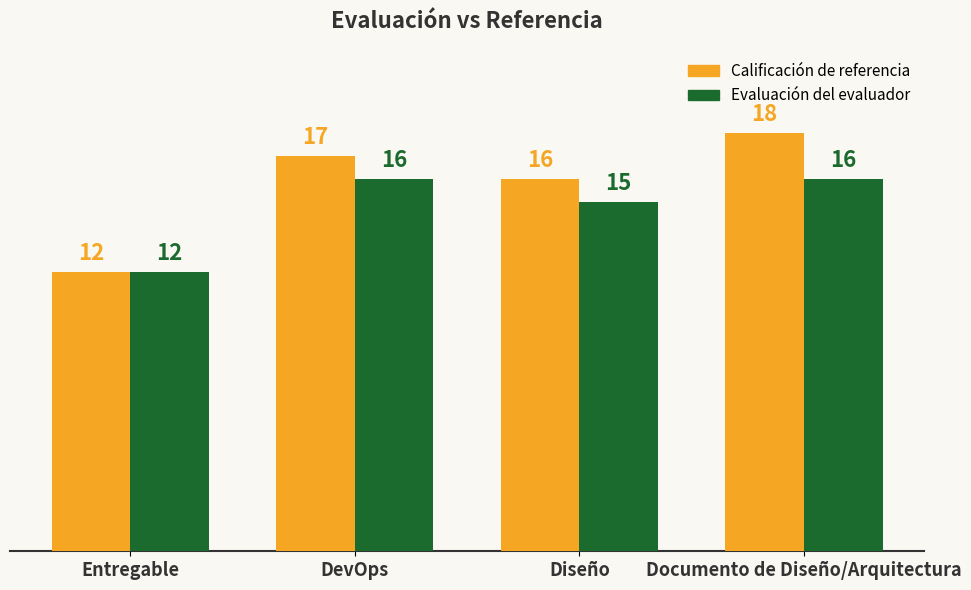

What is the sum of all Calificación de referencia values?

63